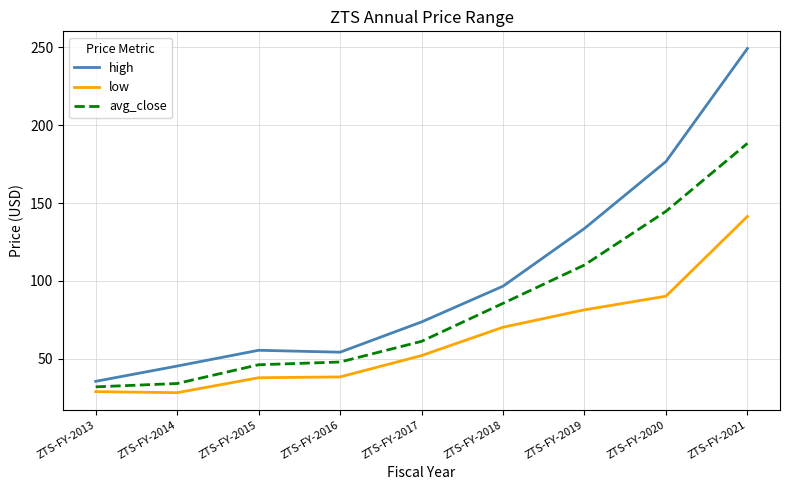

List the series in order of their peak value, highest first.

high, avg_close, low